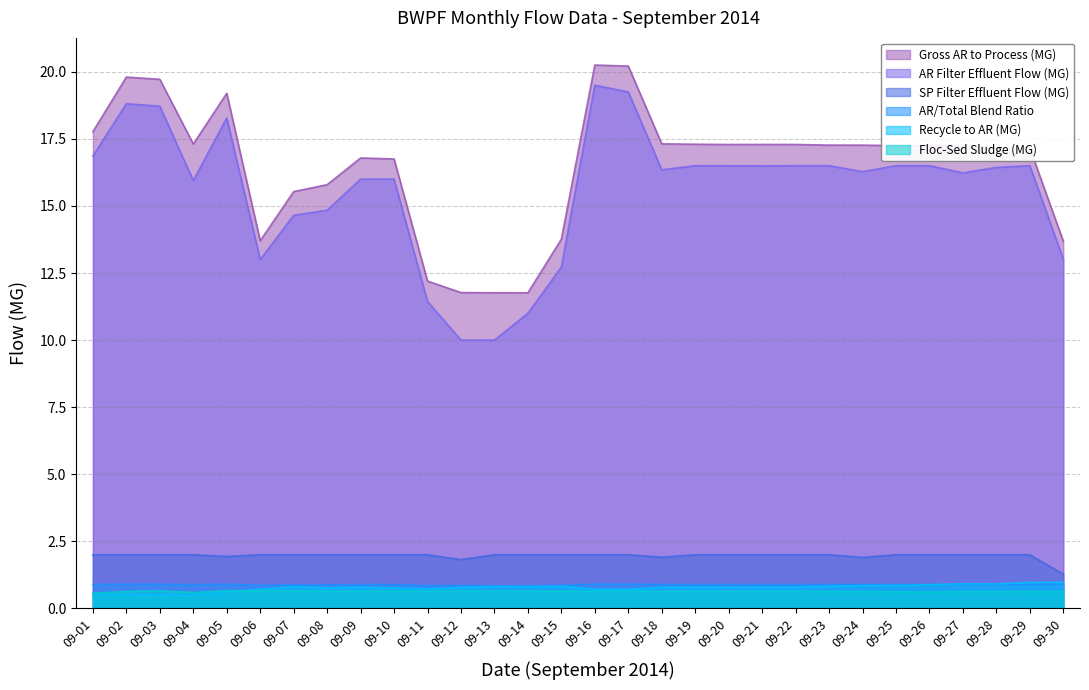

True or false: AR Filter Effluent Flow (MG) and Recycle to AR (MG) intersect in this chart.

False